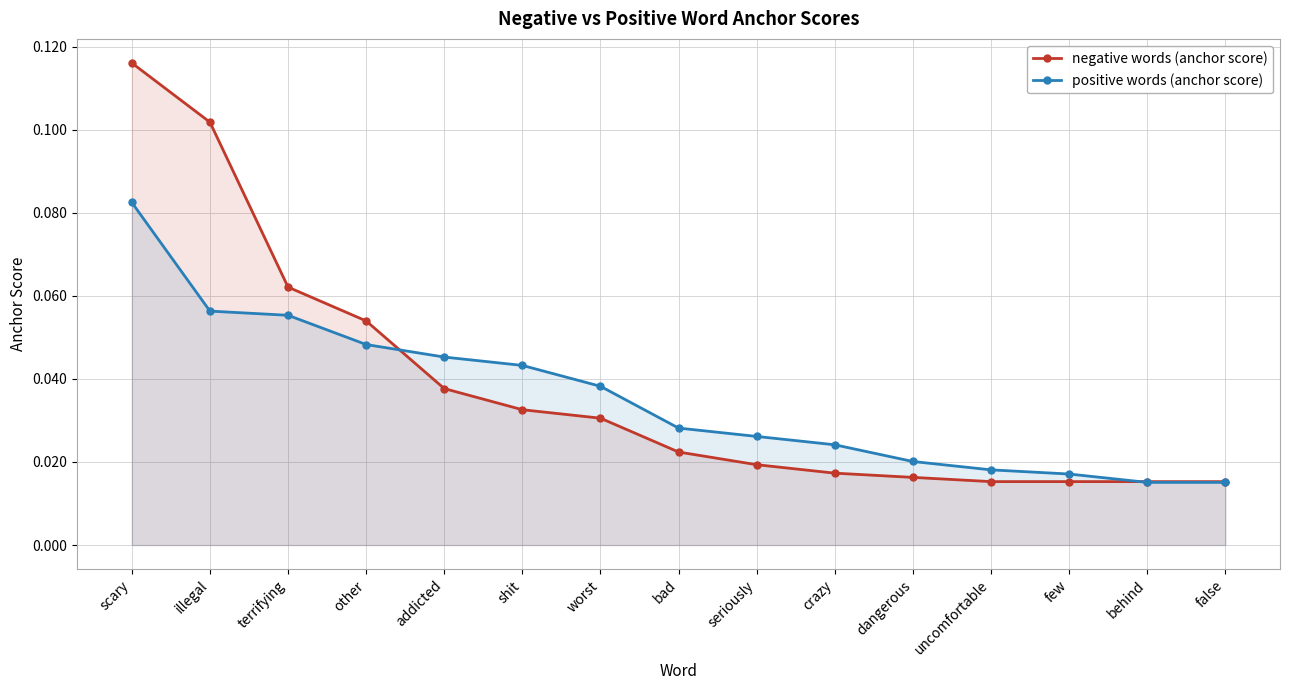

Reading right to left, list all the values displayed in this chart.

negative words (anchor score): 0.0	0.0	0.0	0.0	0.0	0.0	0.0	0.0	0.0	0.0	0.0	0.1	0.1	0.1	0.1
positive words (anchor score): 0.0	0.0	0.0	0.0	0.0	0.0	0.0	0.0	0.0	0.0	0.0	0.0	0.1	0.1	0.1